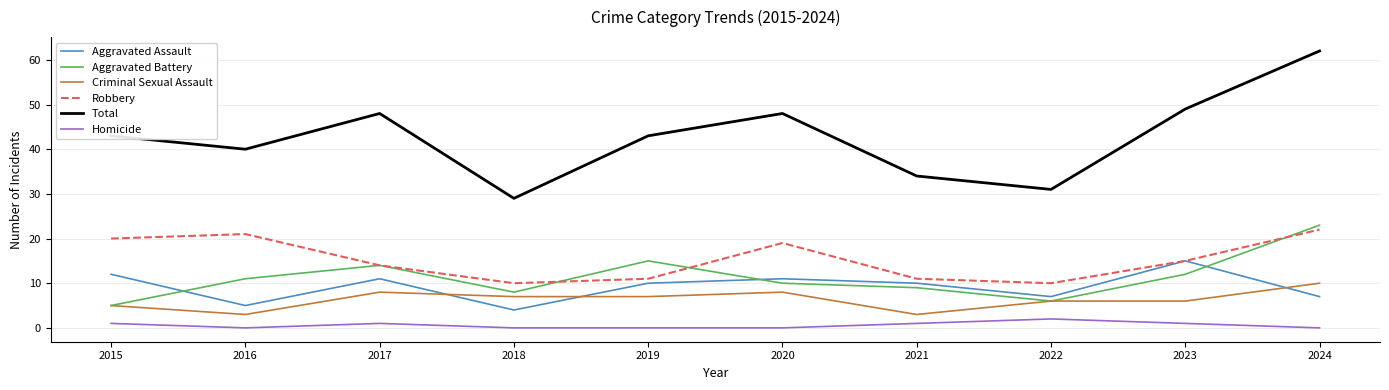

At which category is the sum across all series the highest?

2024